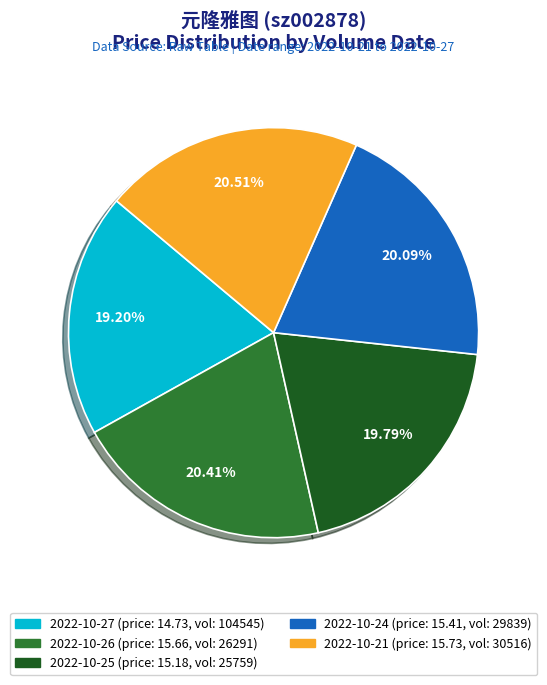

Is there a majority slice in this chart?

No